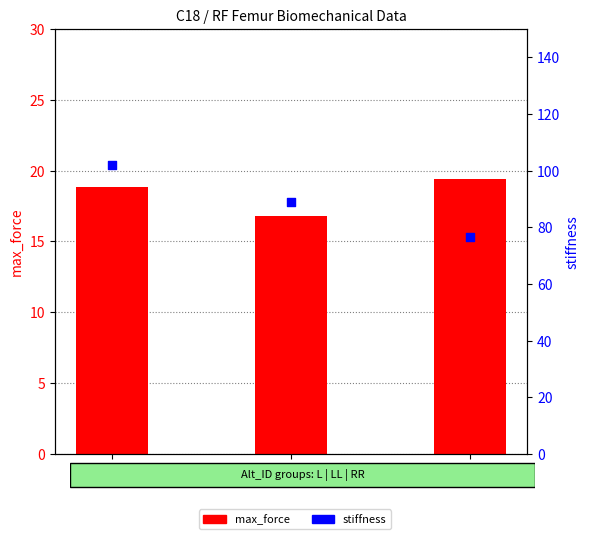

At how many categories does at least one series exceed 94?

1